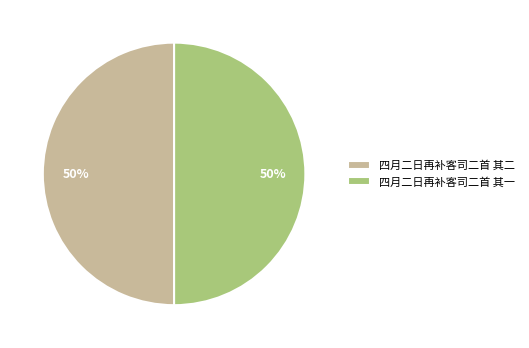

Combined, do 四月二日再补客司二首 其一 and 四月二日再补客司二首 其二 account for over 50%?

Yes